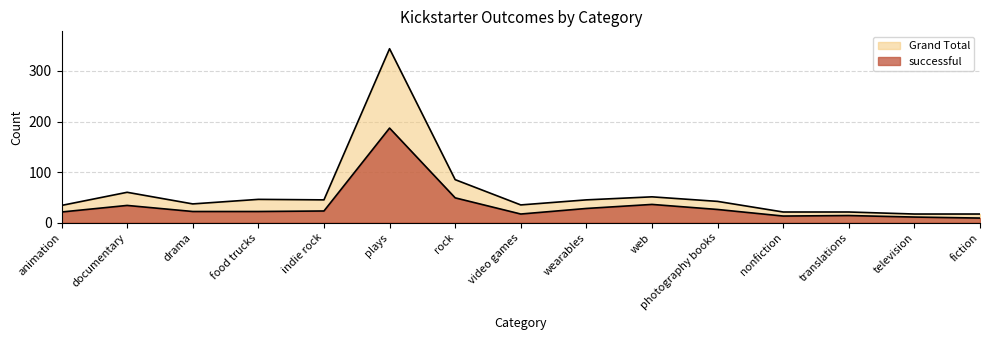

Which series has the widest spread of values?

Grand Total